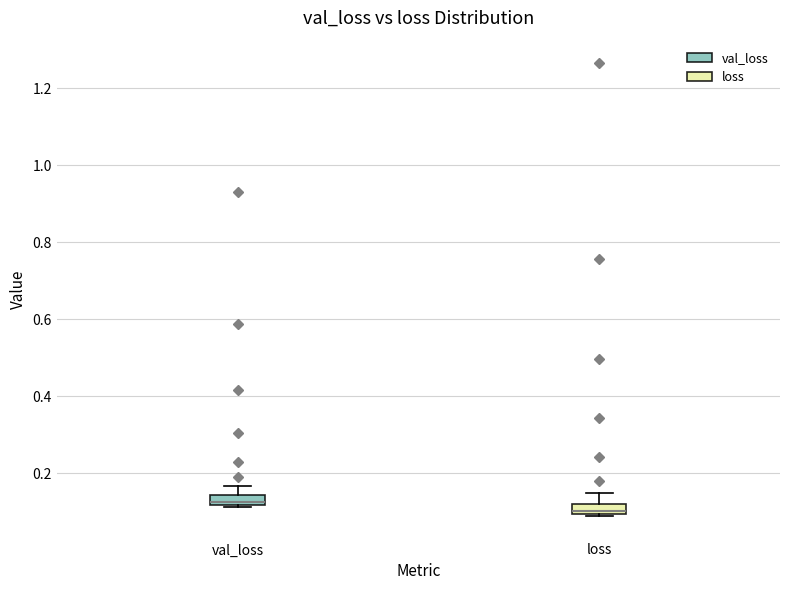

Which box has the lowest median line?

loss